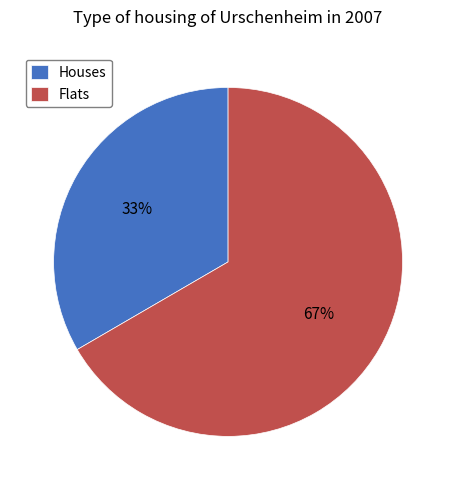

To the nearest percent, what is the combined percentage of Houses and Flats?

100%